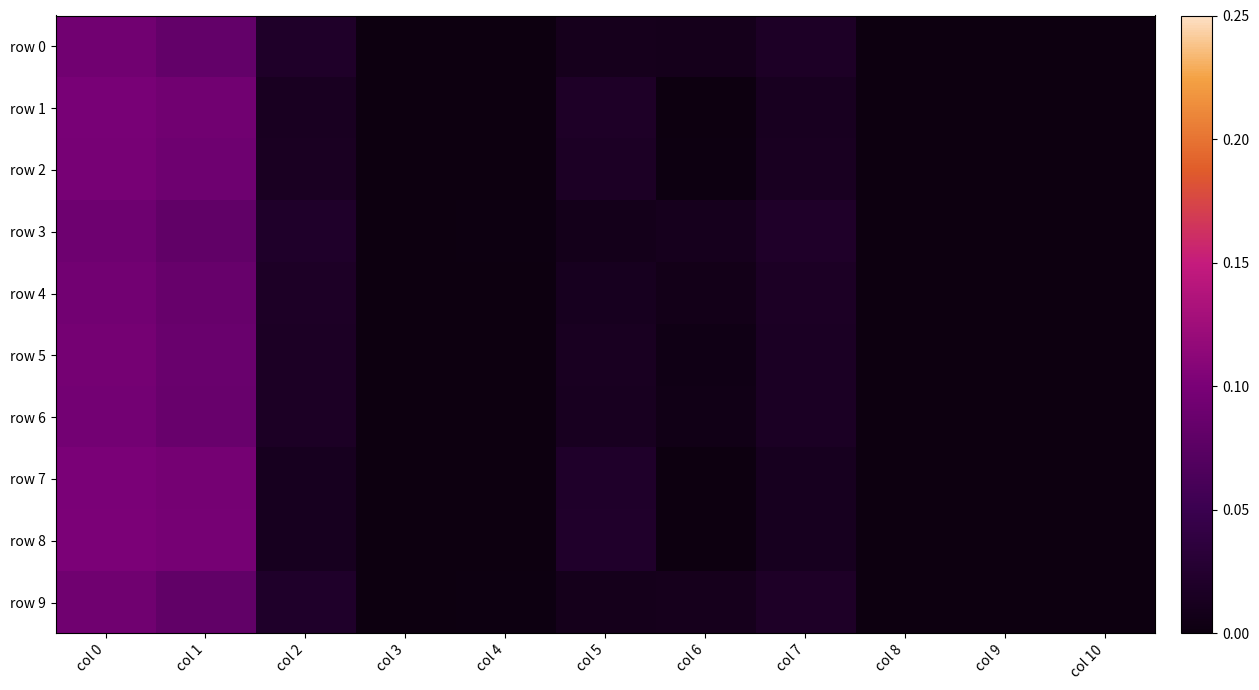

Between col 5 and col 8, which series saw the biggest shift?

row 8